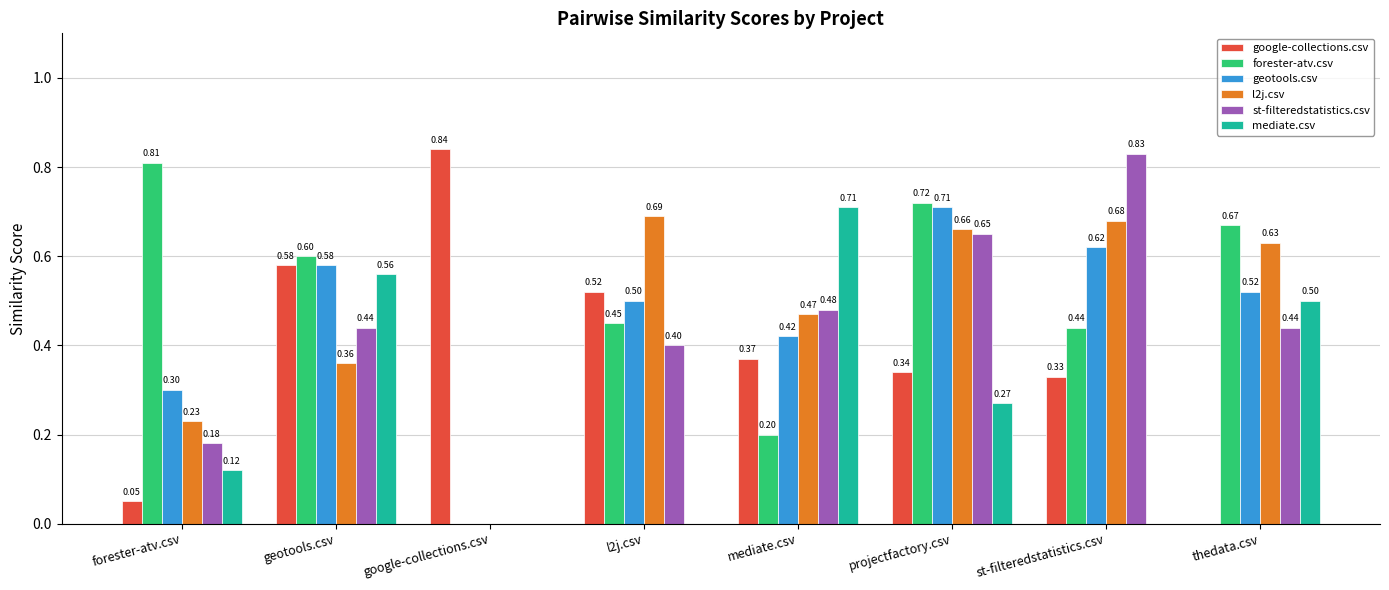

At which category does the chart reach its peak across all series?

google-collections.csv